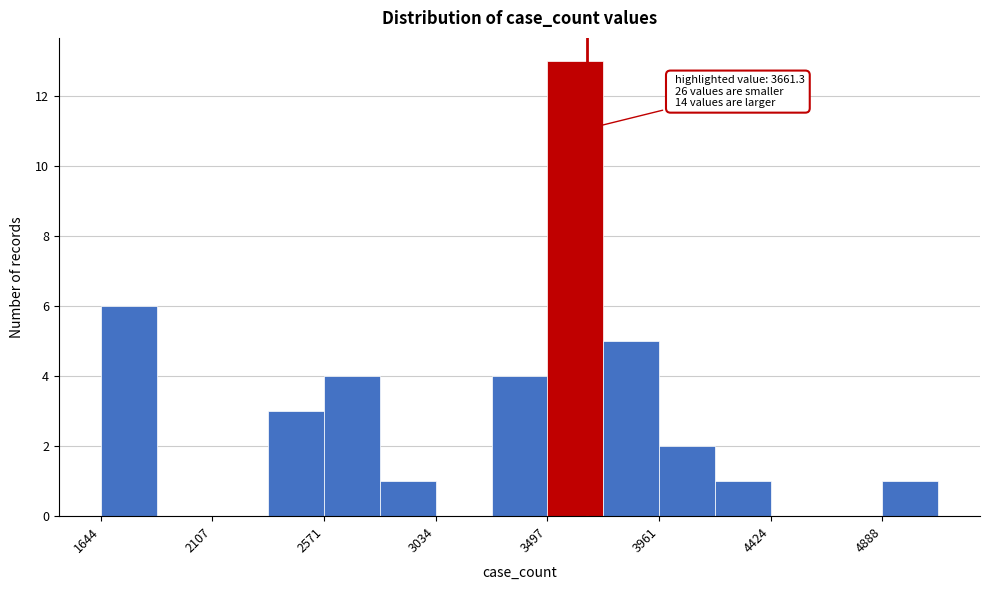

Which range on the x-axis has the tallest bar?

3500 to 3750